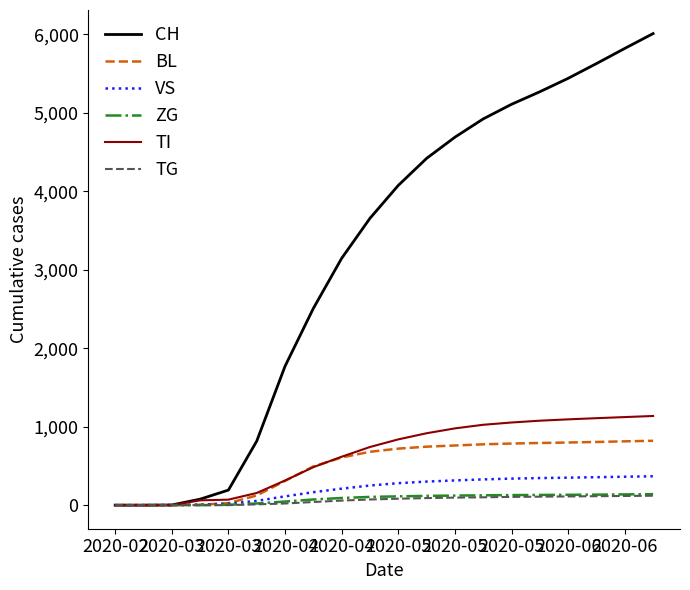

What is the greatest value displayed?

6008